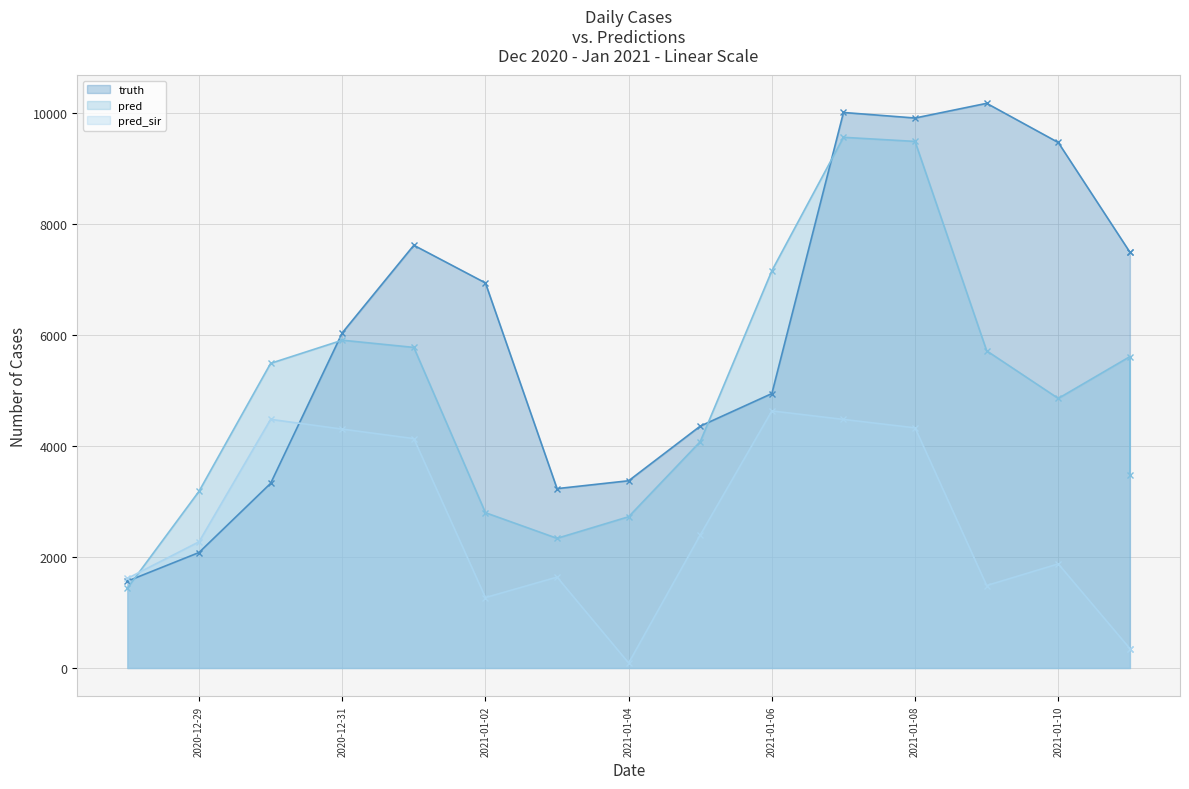

List the series in order of their overall mean, lowest first.

pred_sir, pred, truth